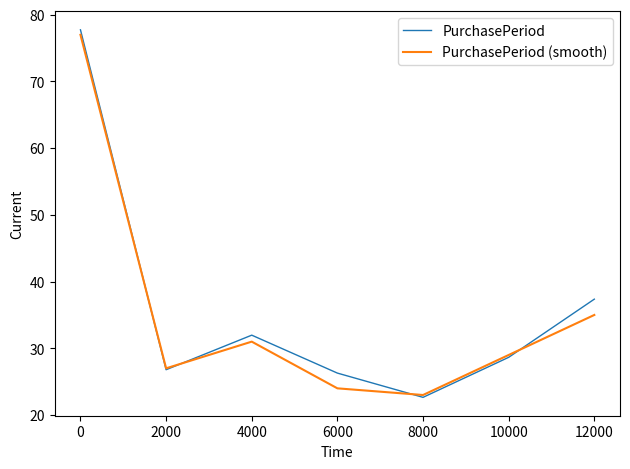

What is the approximate value of PurchasePeriod at 12000?

37.4